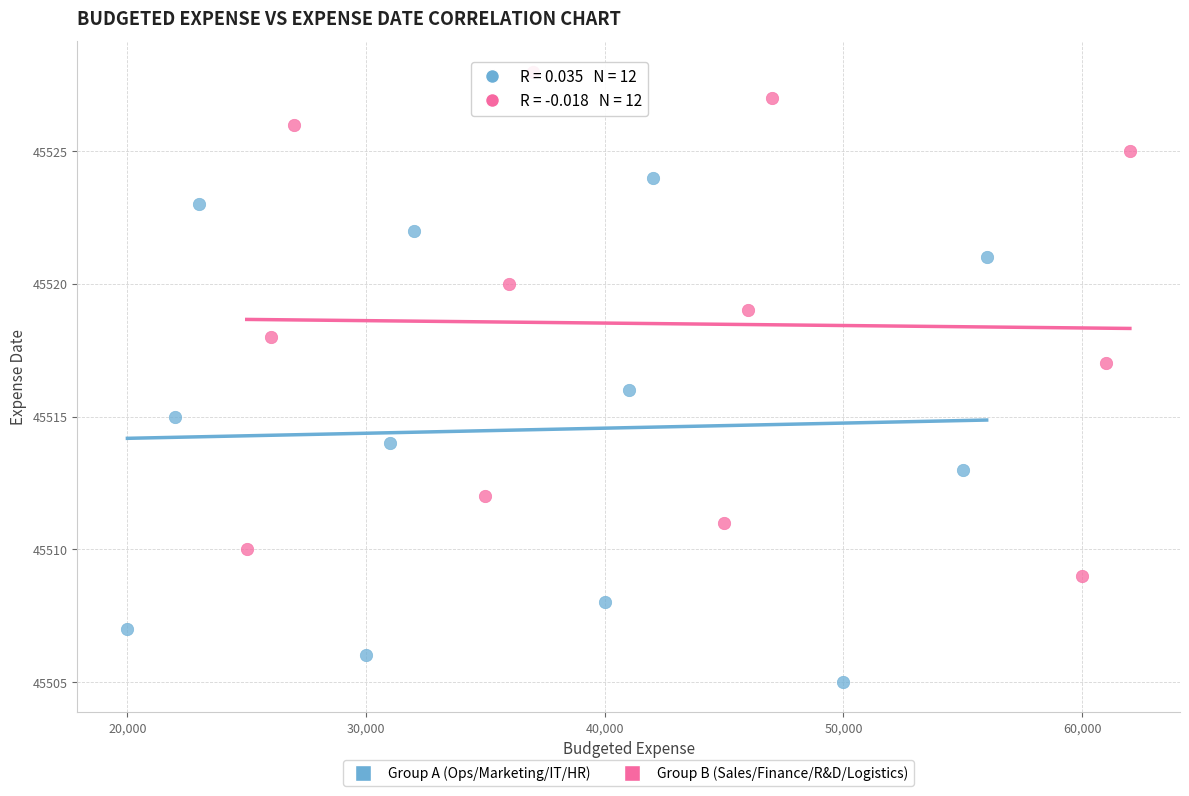

Which series reaches the minimum Y coordinate?

Group A (Ops/Marketing/IT/HR)